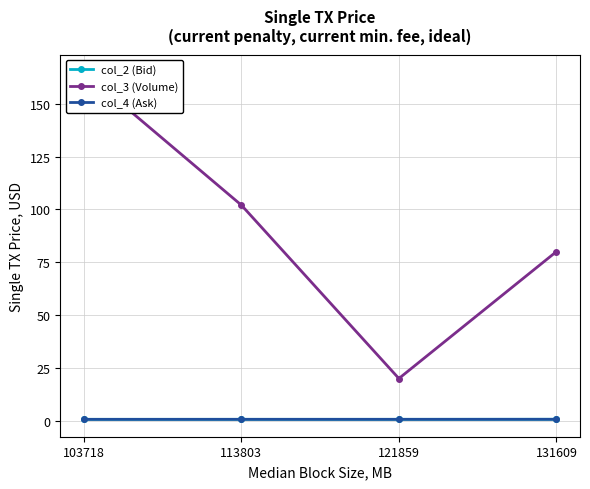

List the labels in order of col_4 (Ask) value, smallest first.

103718, 113803, 121859, 131609